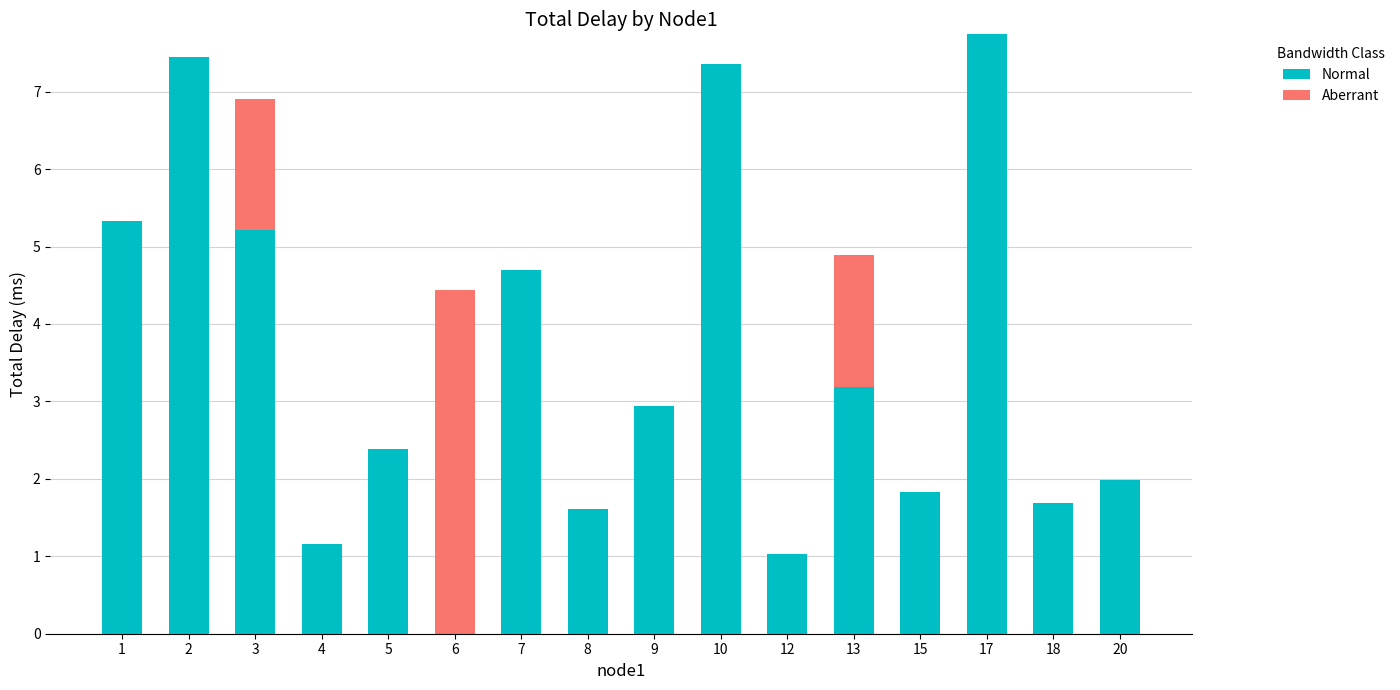

What is the total value across all series at 13?

4.9